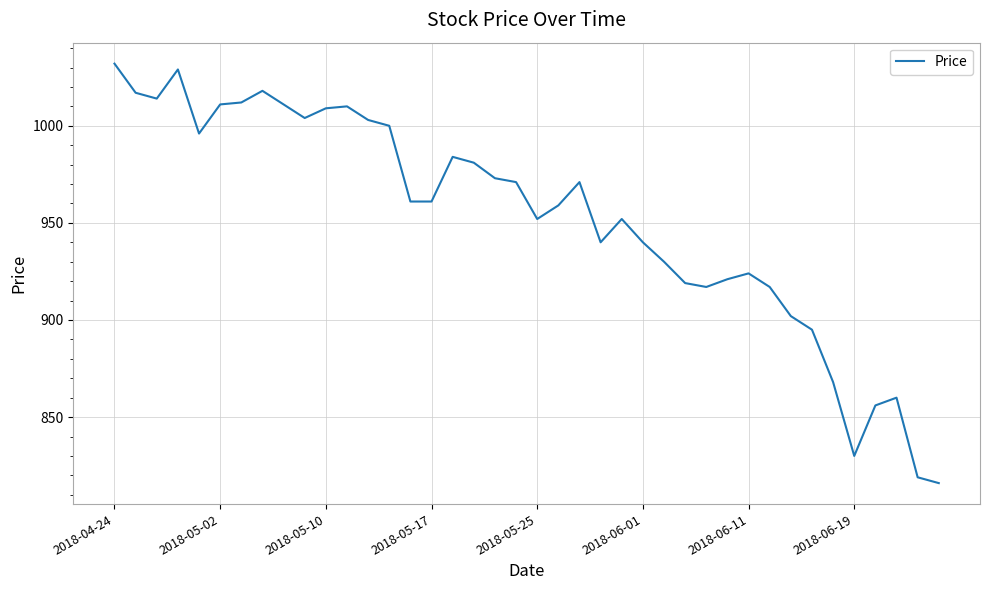

What is the difference between the maximum and minimum values?

216